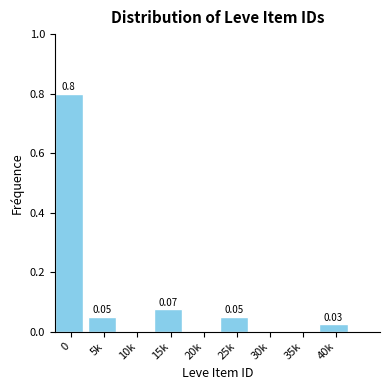

What is the sum of the values at 25k and 0?

0.9